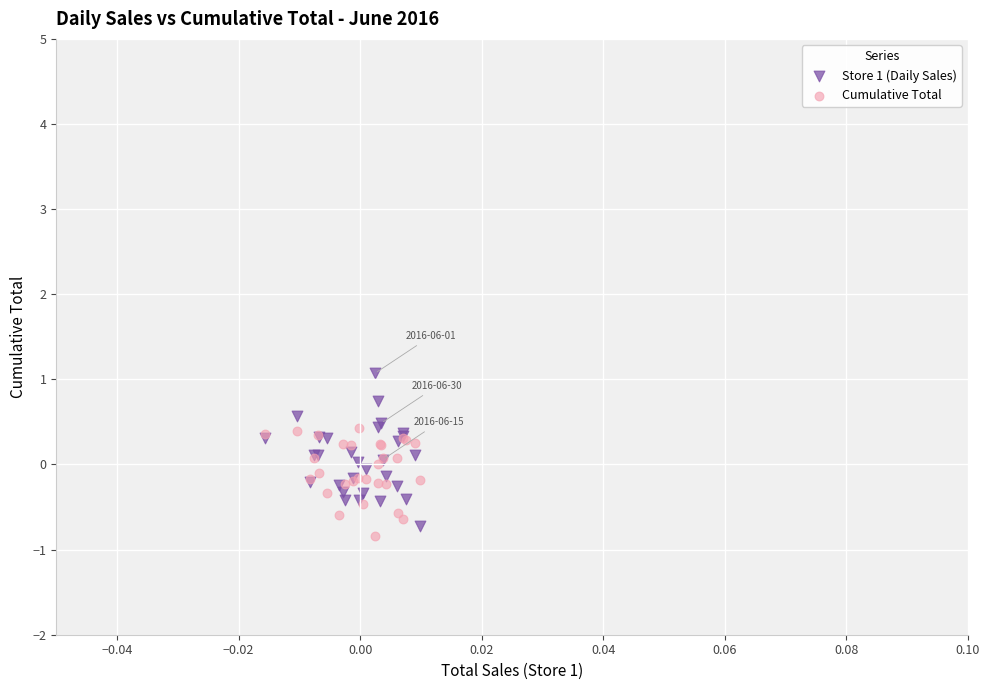

What are all the series names shown in the legend?

Store 1 (Daily Sales), Cumulative Total